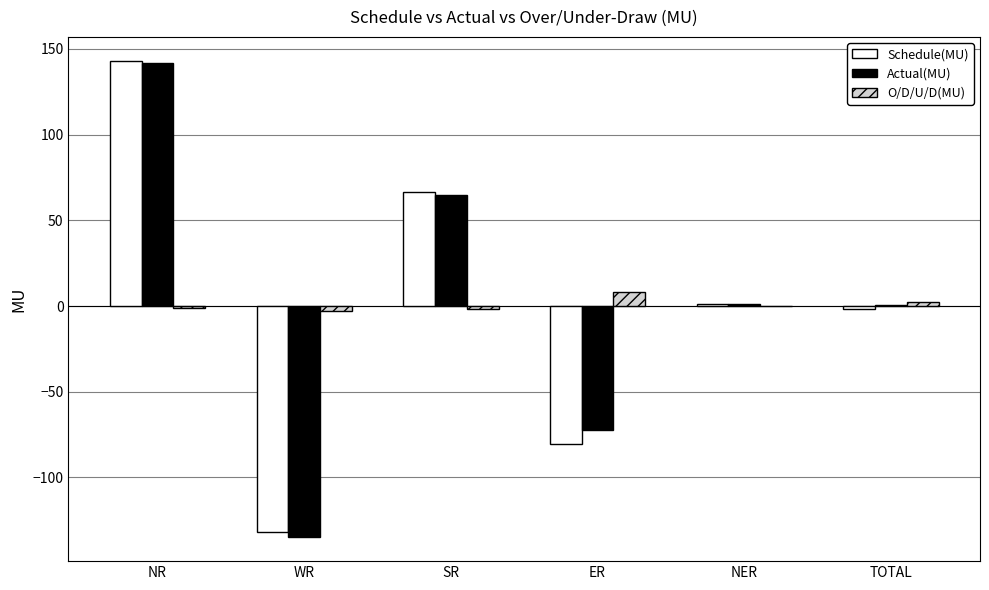

What is the maximum value for O/D/U/D(MU)?

8.2